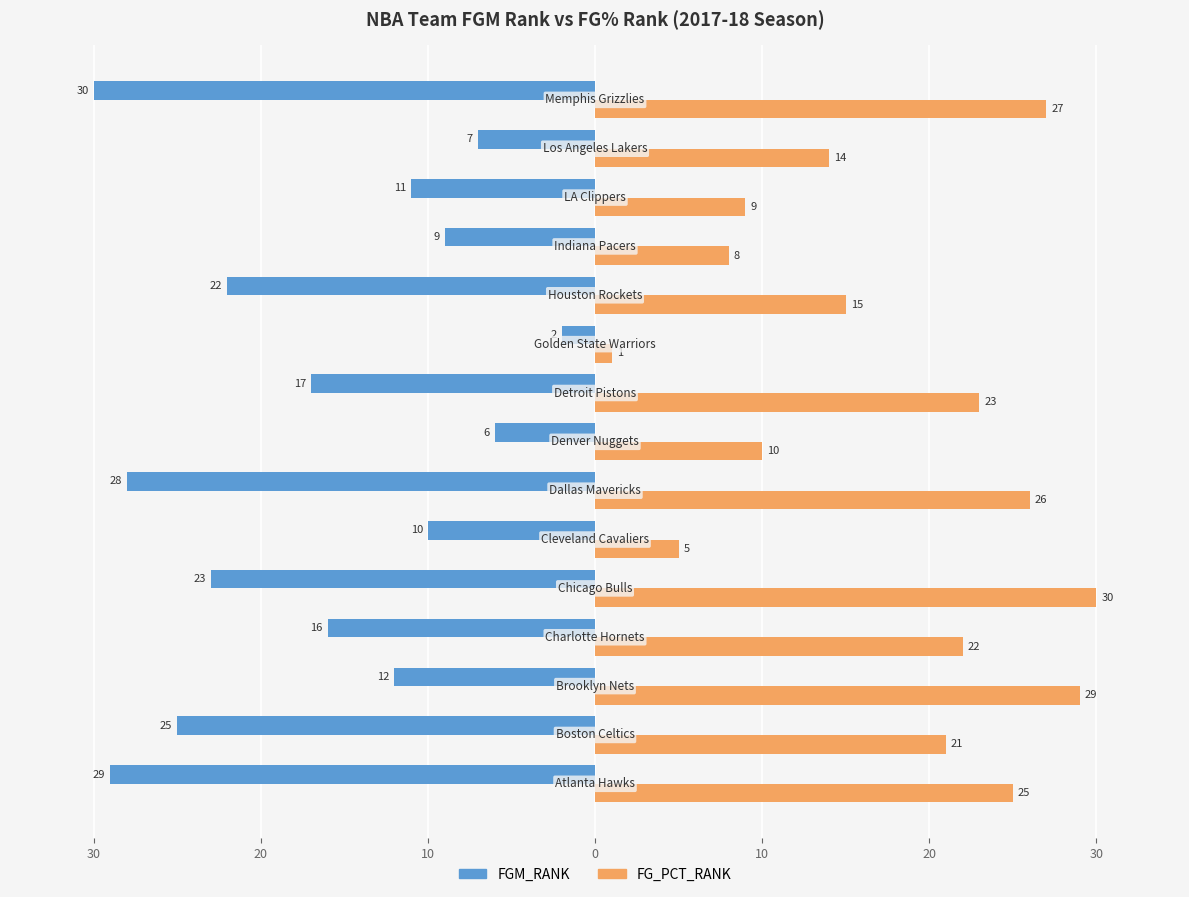

What is the sum of all FGM_RANK values?

-247